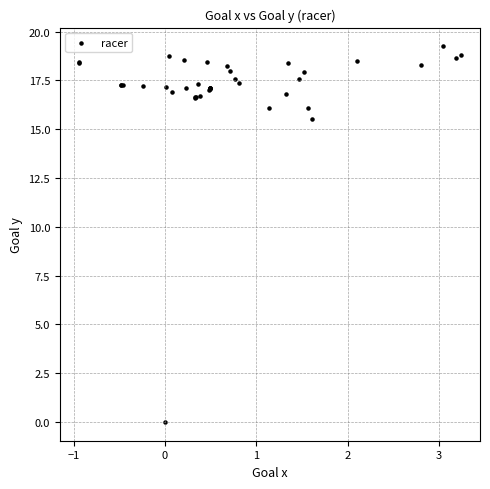

What Y value in the scatter plot is closest to 9?

15.5